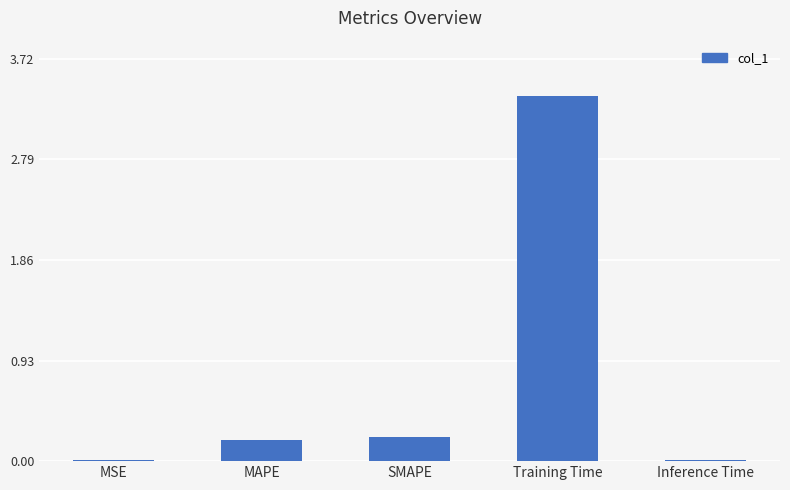

What is the sum of the values at MAPE and SMAPE?

0.4